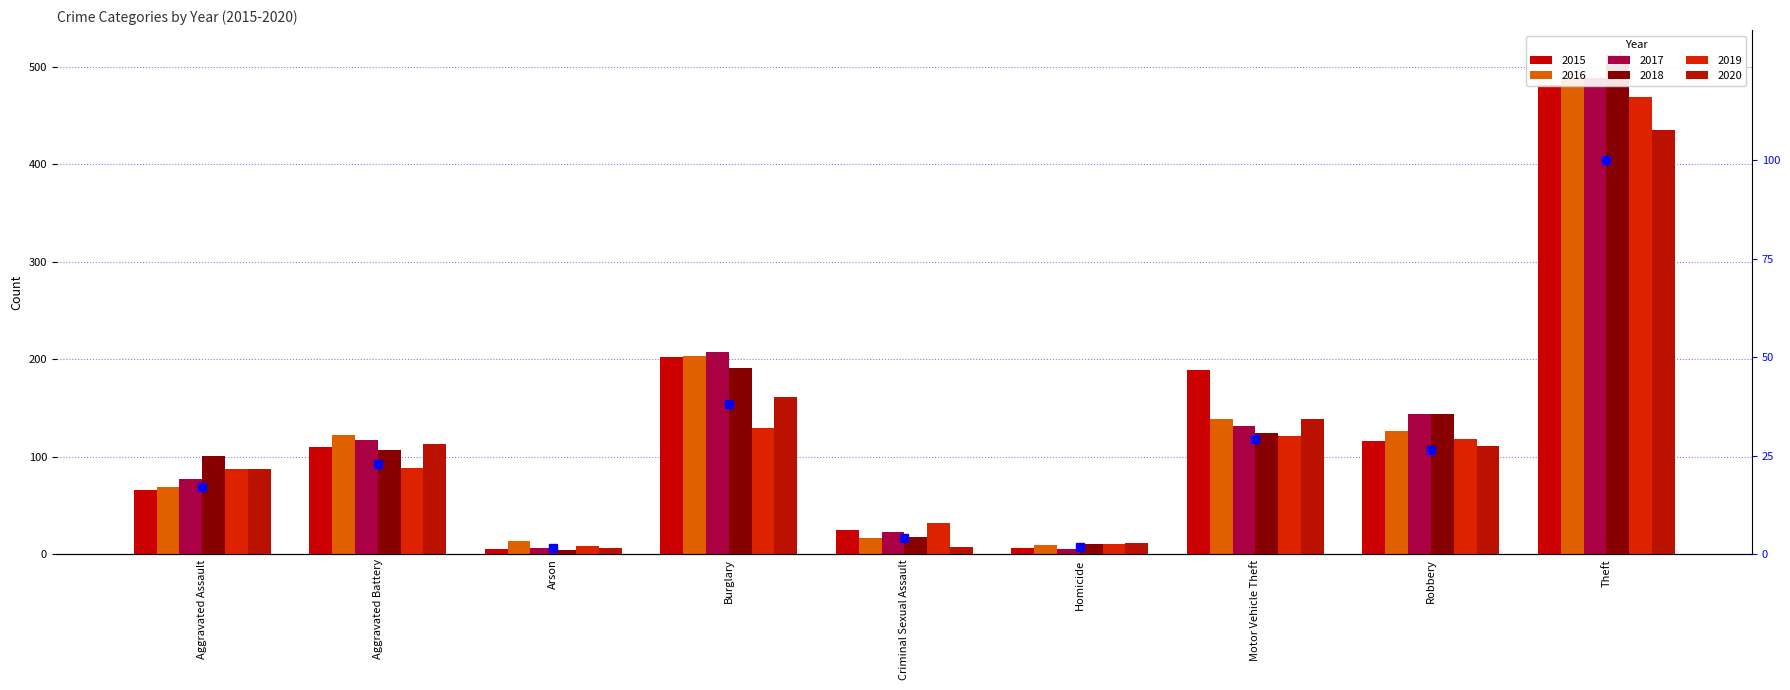

Are the bars horizontal?

No